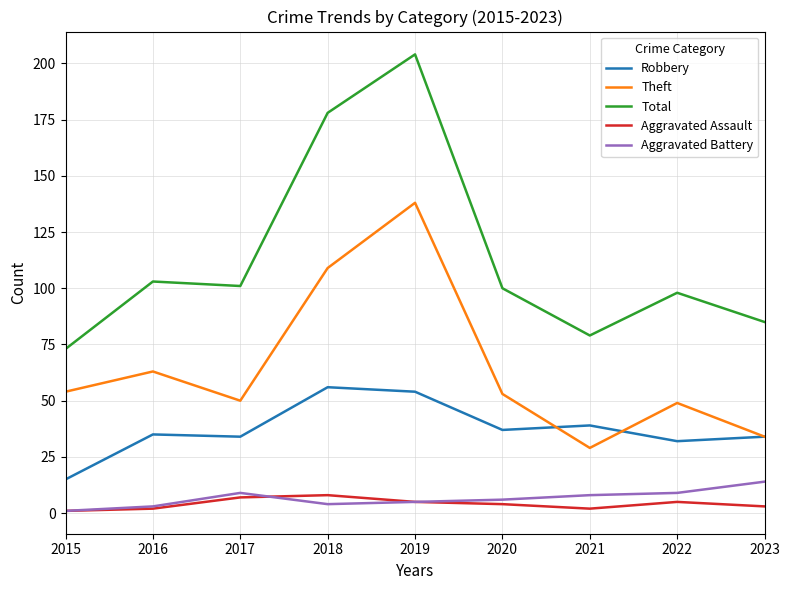

True or false: Robbery has a value of 54 at 2016.

False